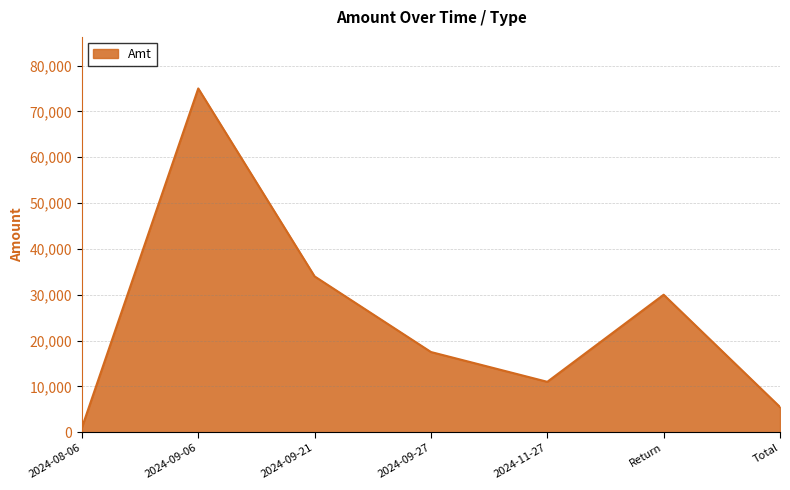

The chart shows a value of 27471 at 2024-09-27. True or false?

False